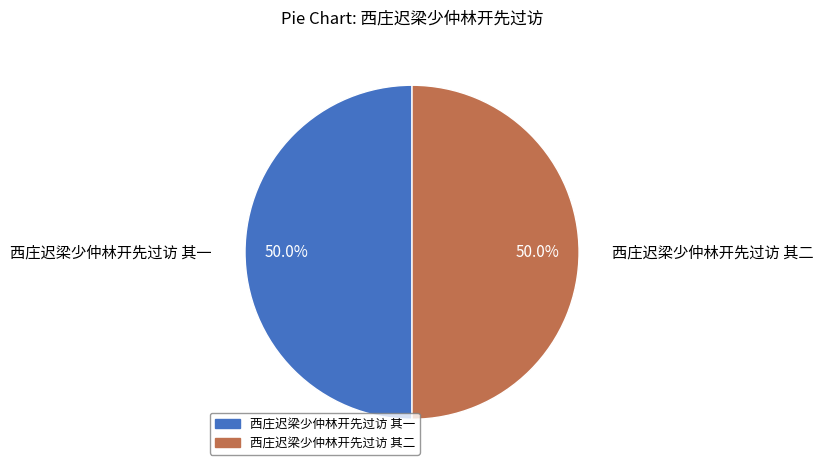

How much of the chart is everything except 西庄迟梁少仲林开先过访 其二?

50.0%